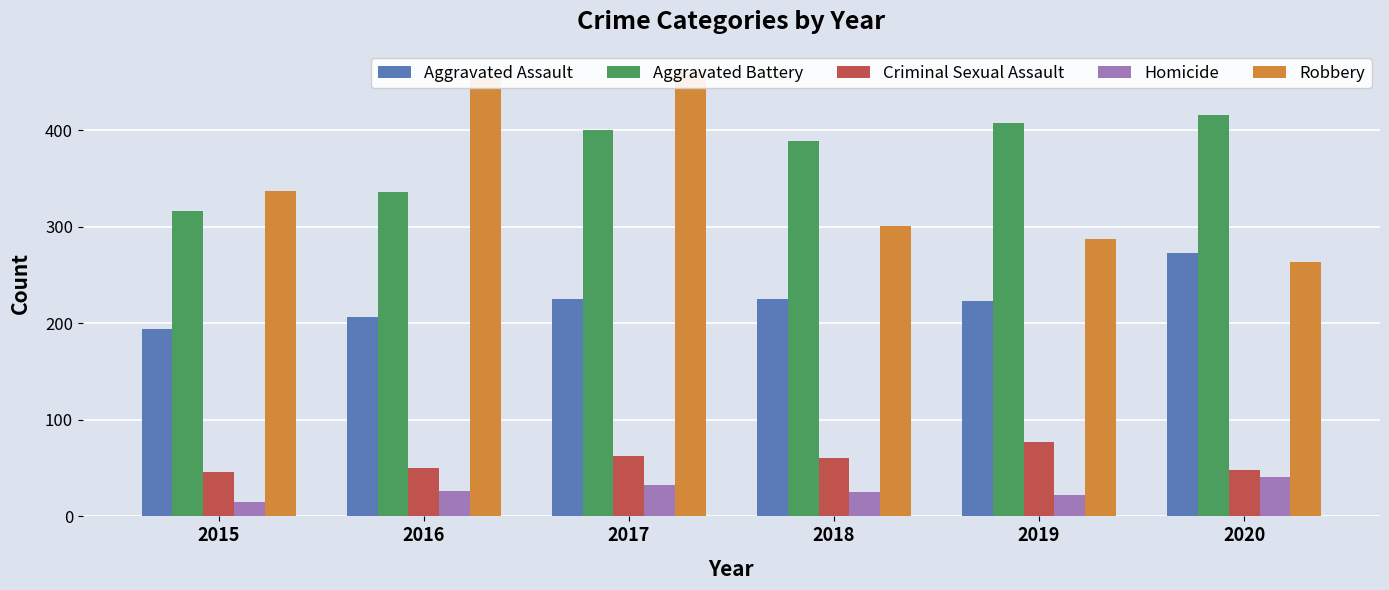

List the labels in order of Robbery value, smallest first.

2020, 2019, 2018, 2015, 2016, 2017